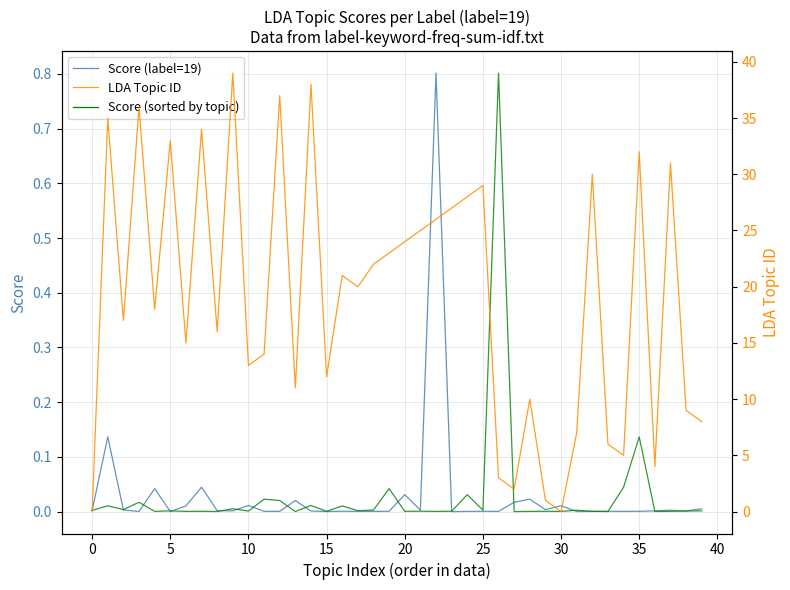

Between 30 and 38, which series saw the biggest shift?

LDA Topic ID